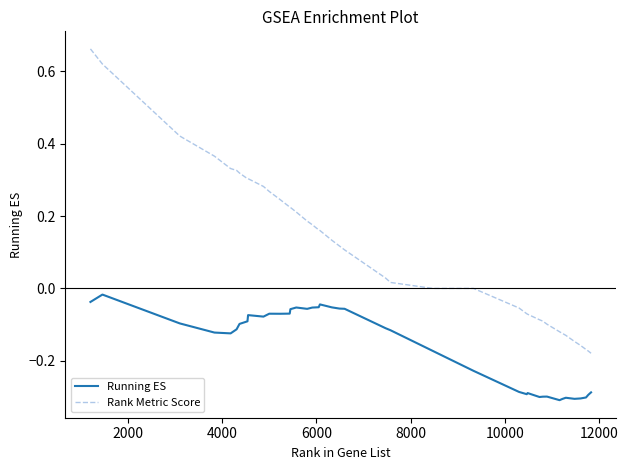

True or false: Running ES and Rank Metric Score intersect in this chart.

False